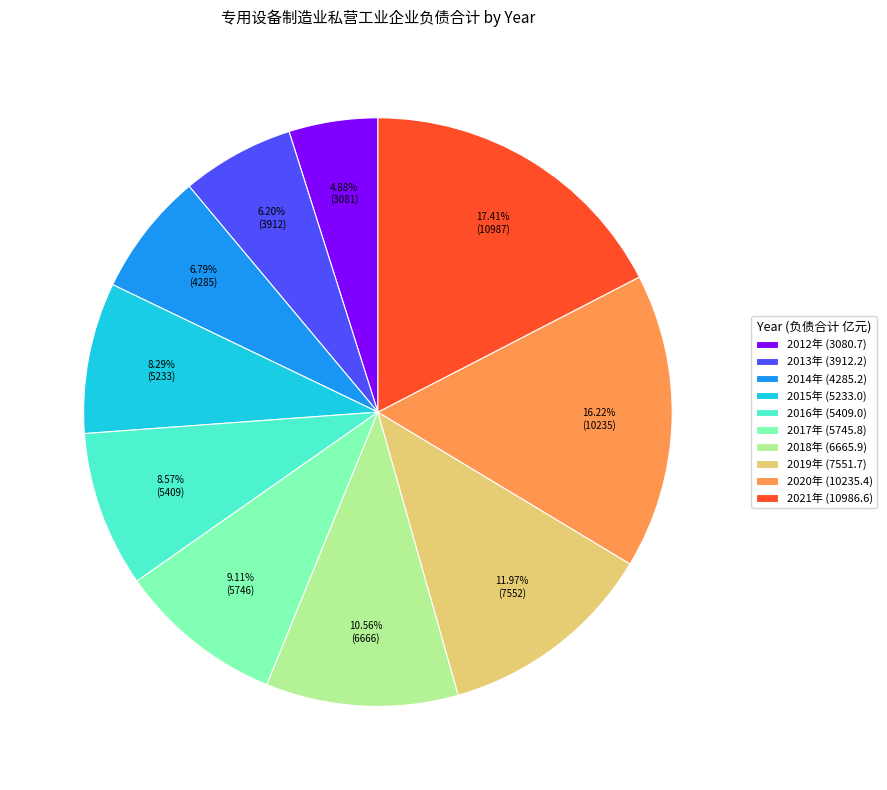

Count the number of slices in the pie.

10